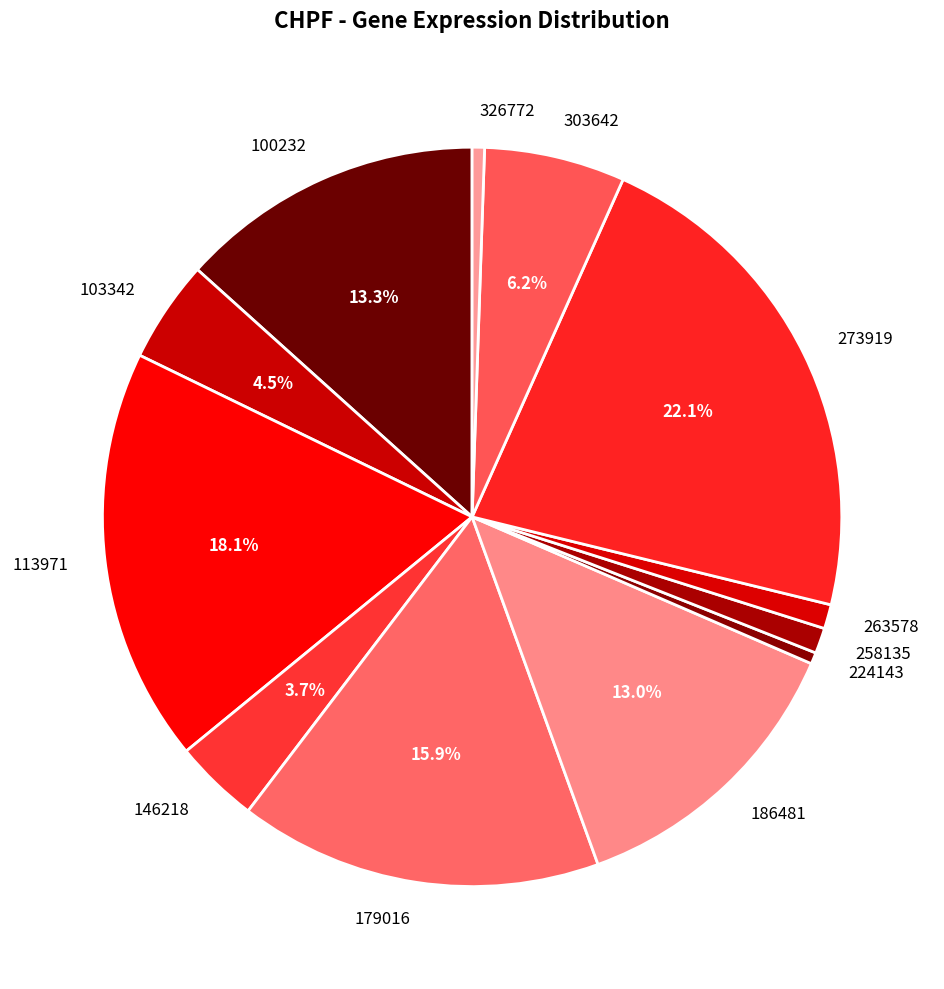

How many slices are in this pie chart?

12